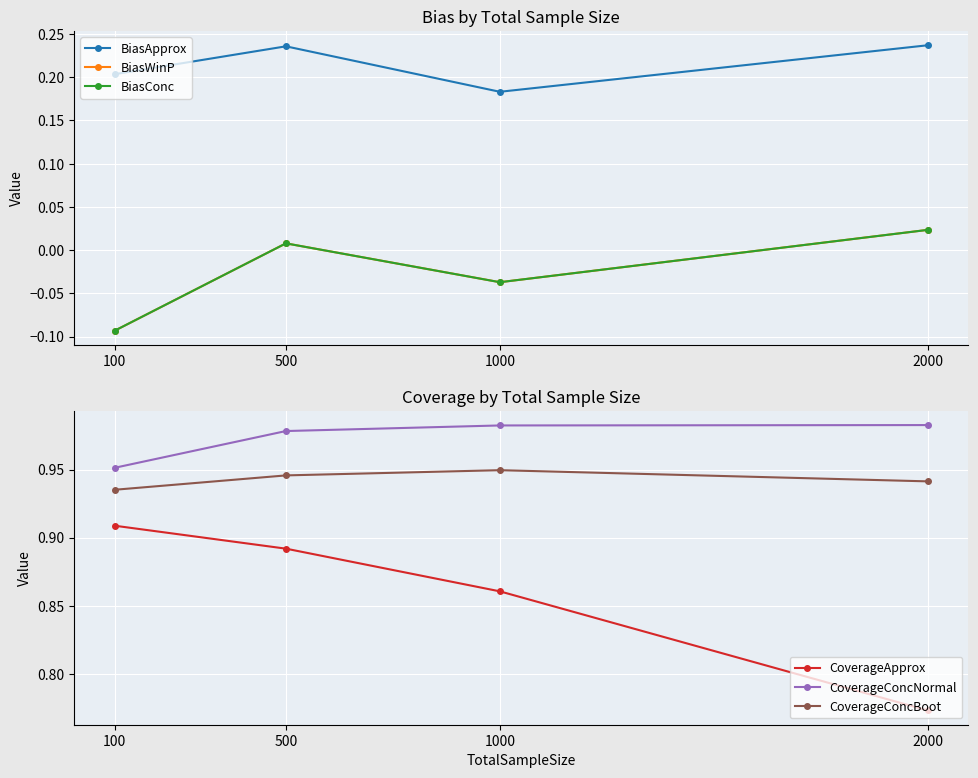

What is the spread (max minus min) of values at 2000?

1.0